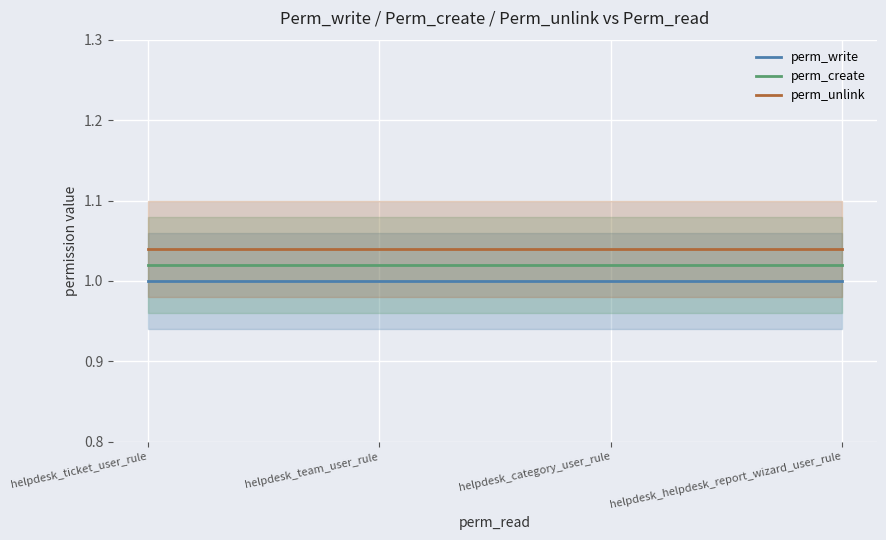

What is the total value across all series at helpdesk_category_user_rule?

3.1